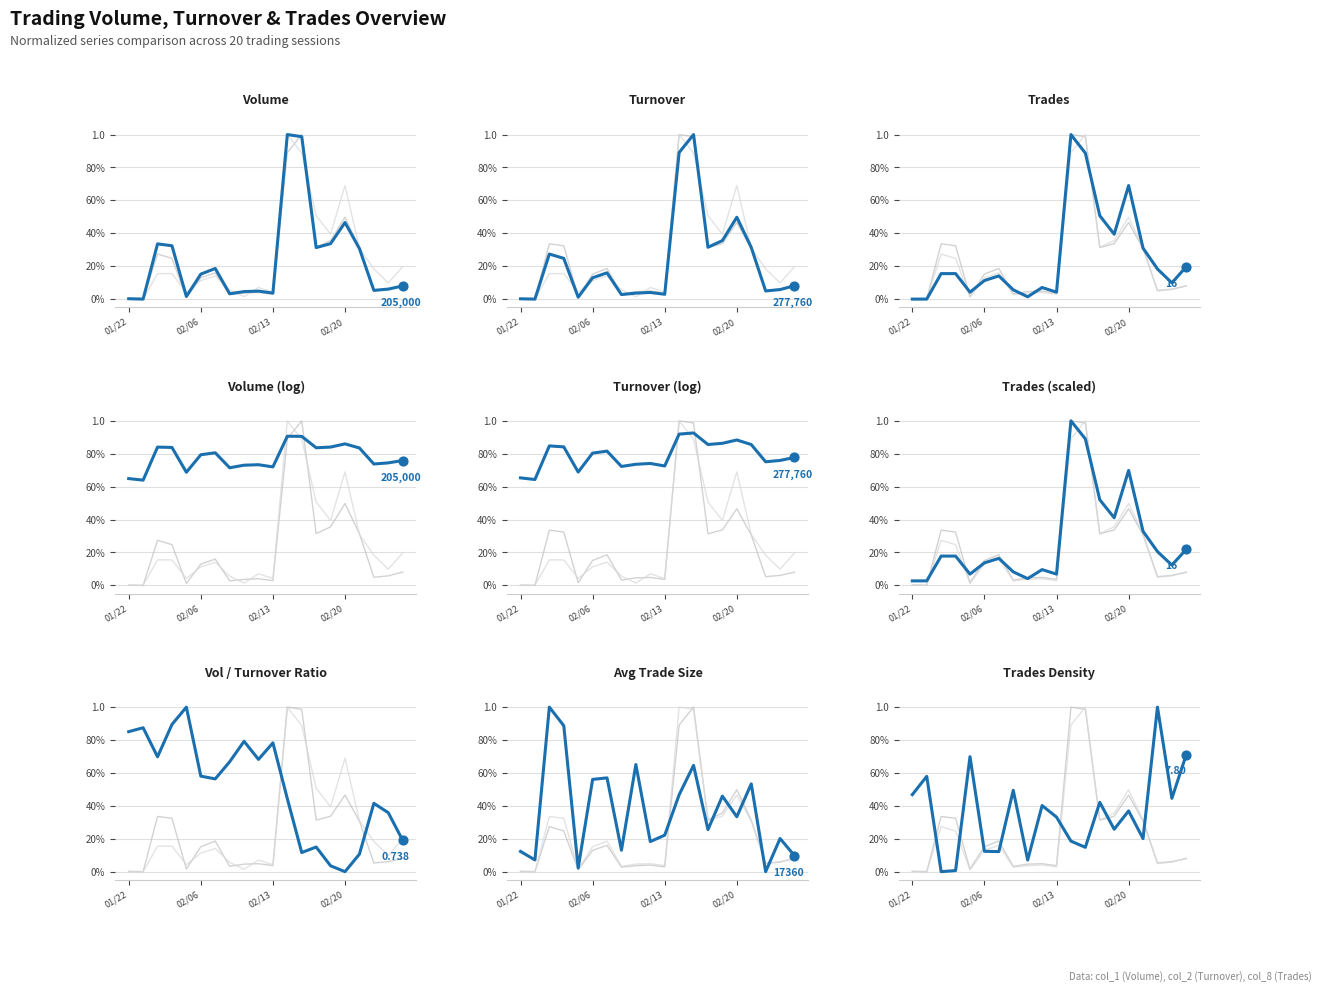

Which series reaches the maximum Y coordinate?

Volume (col_1)